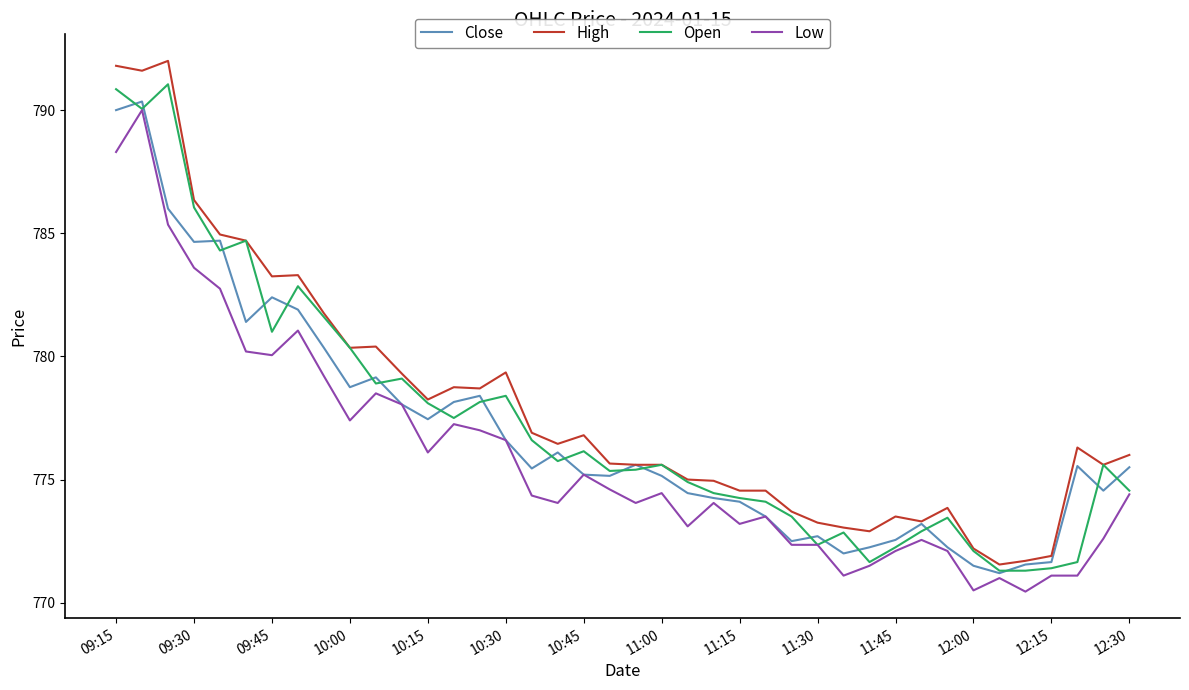

Which series has the widest spread of values?

High